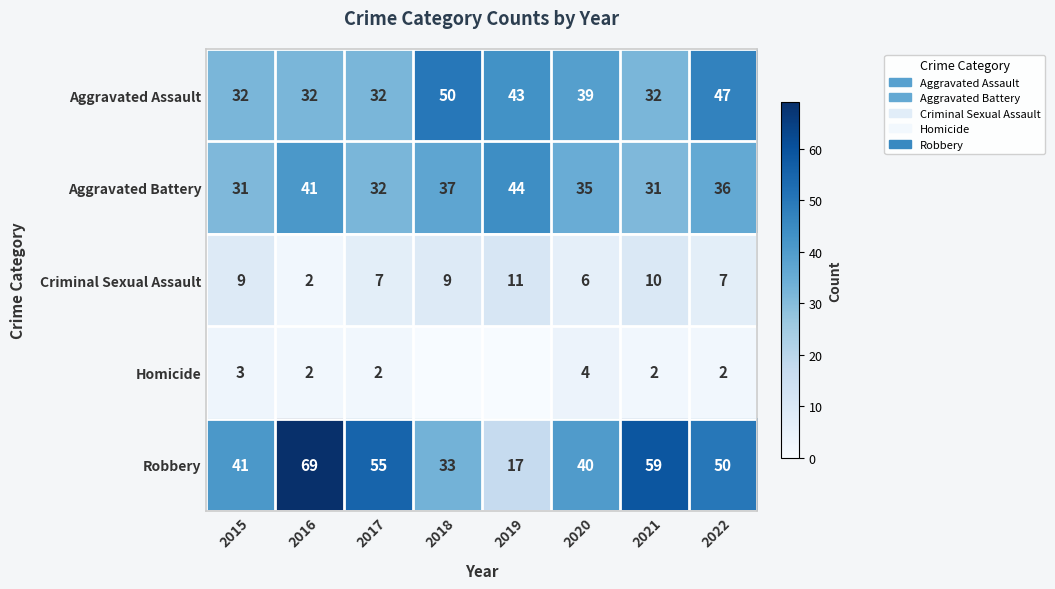

At which label does Criminal Sexual Assault reach its minimum?

2016